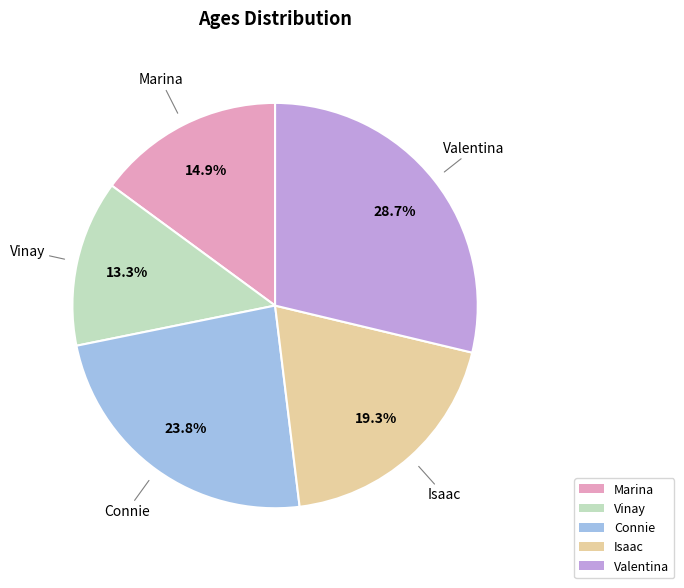

Is Valentina the majority of the pie?

No